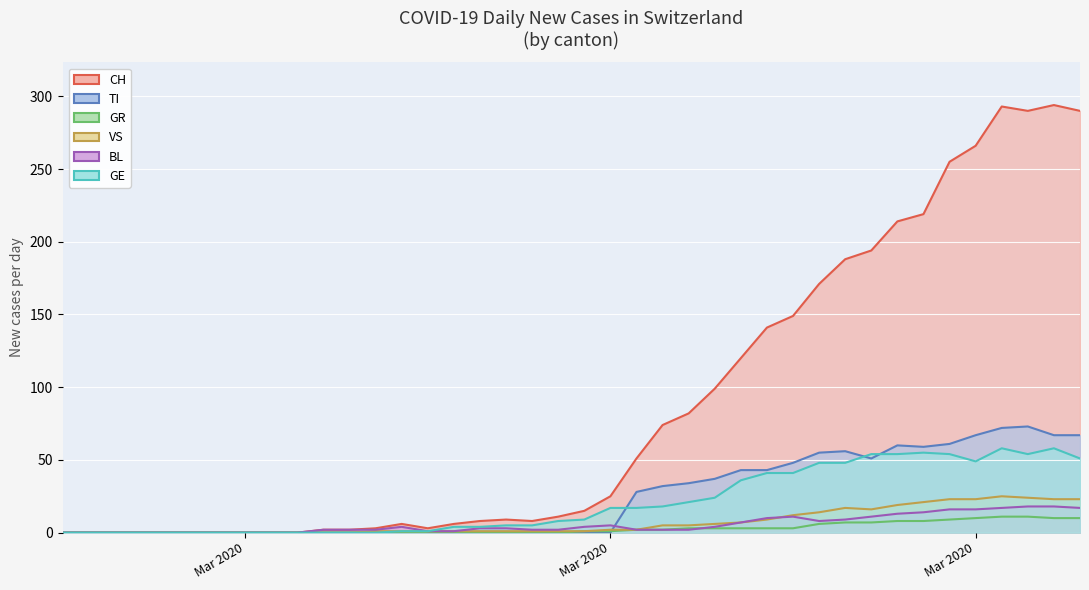

True or false: GR and CH intersect in this chart.

False